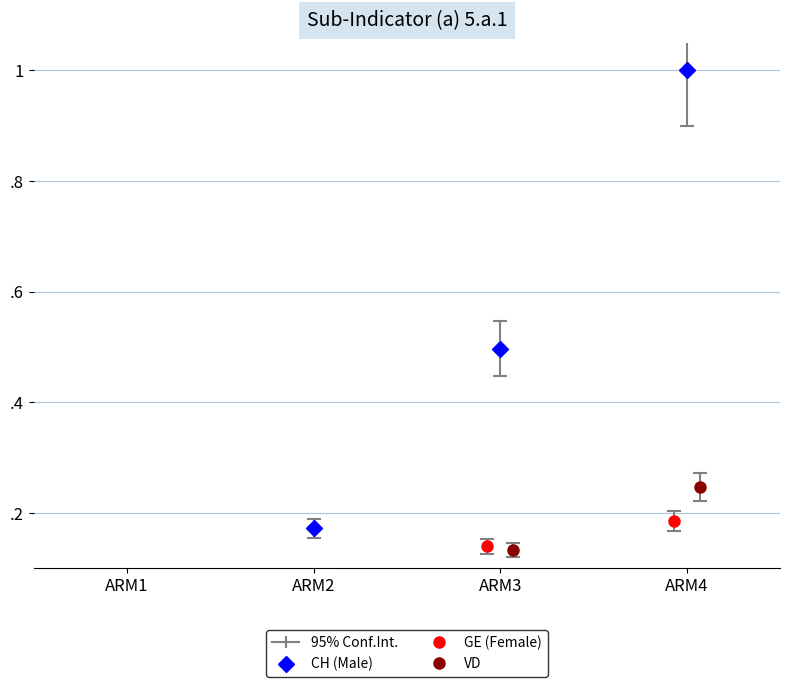

Does the chart contain stacked bars?

No